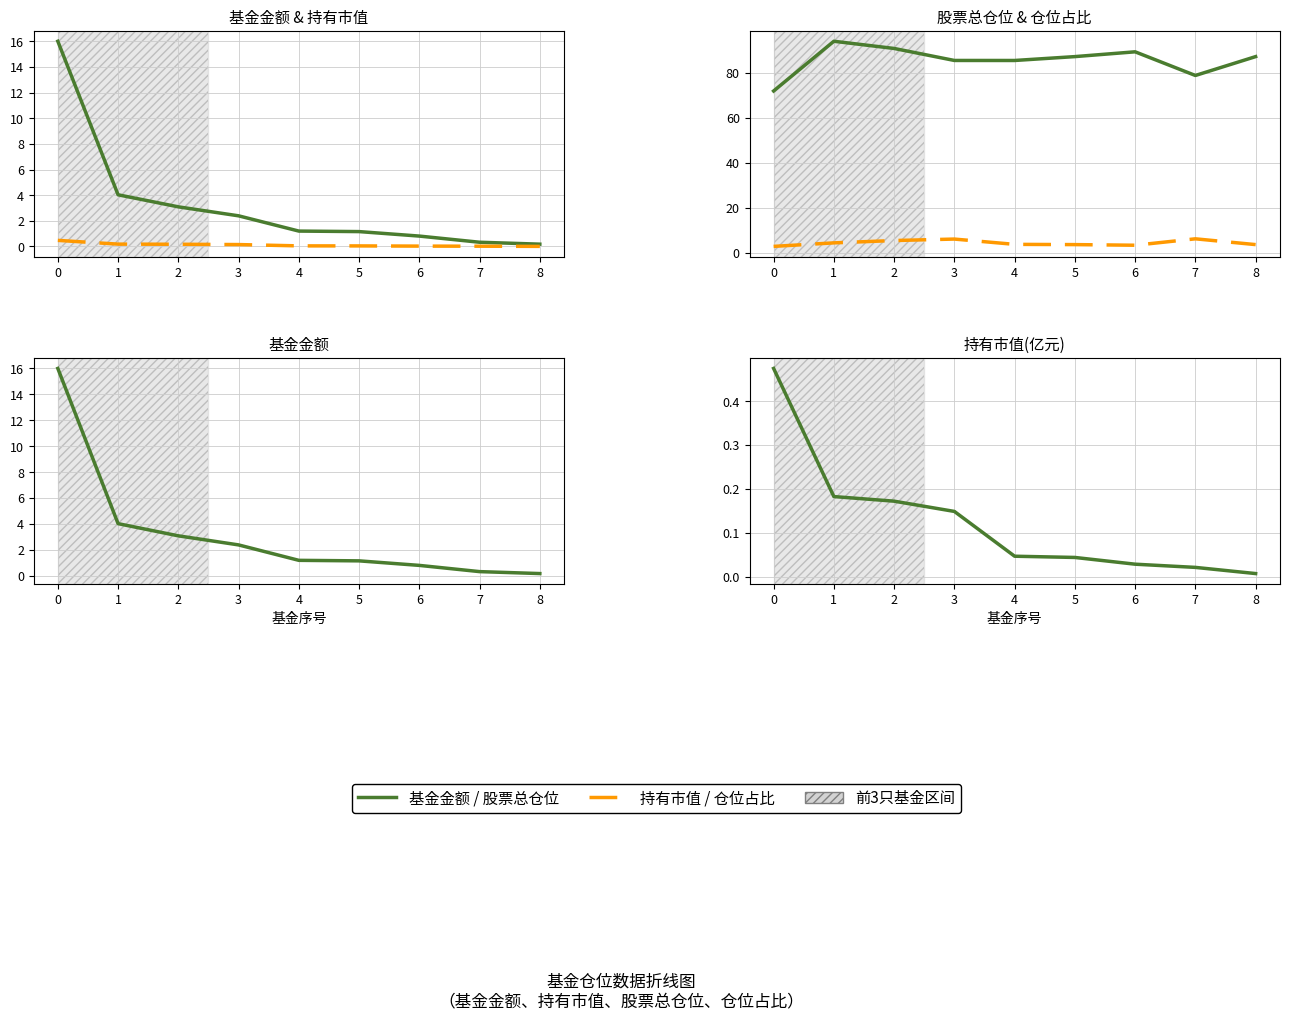

Which series changed the most between 5 and 6?

股票总仓位